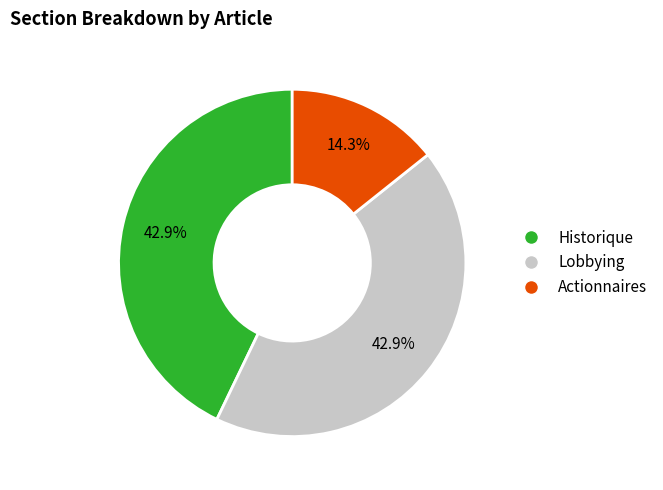

Which category has the smallest portion of the pie?

Actionnaires